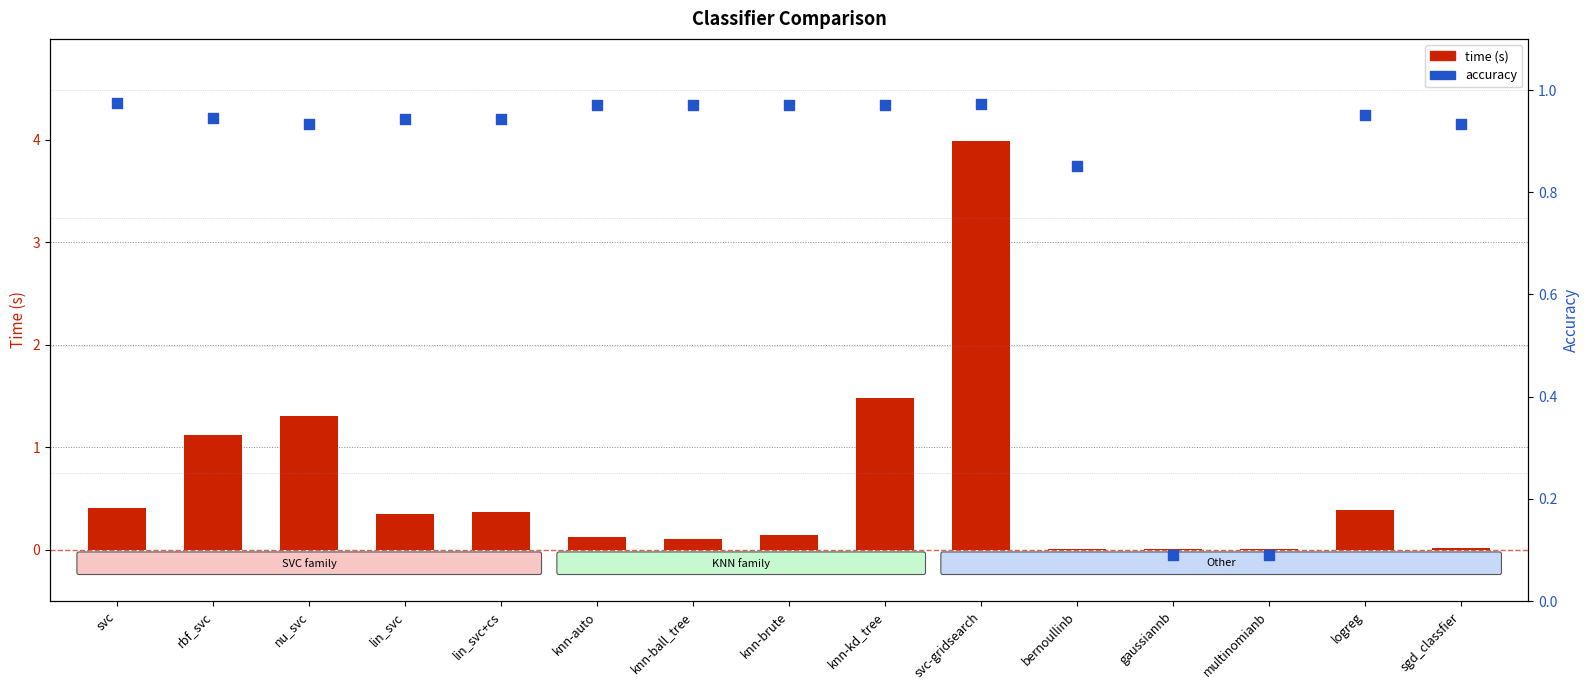

Which series contains the lowest Y value?

time